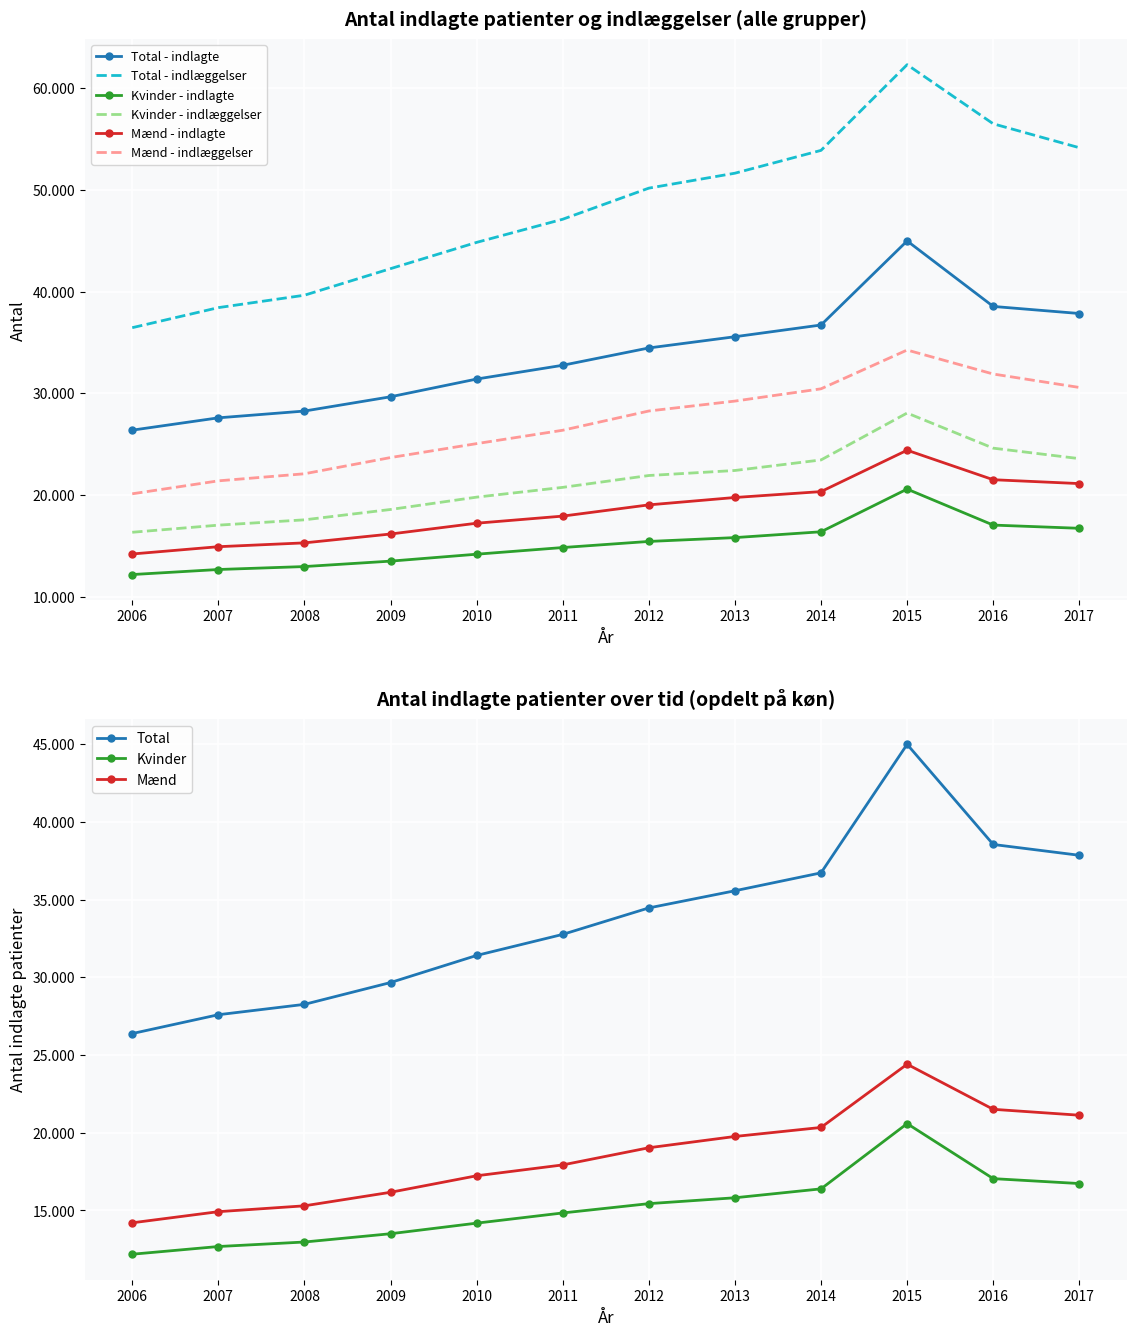

What is the minimum value shown in the chart?

12177